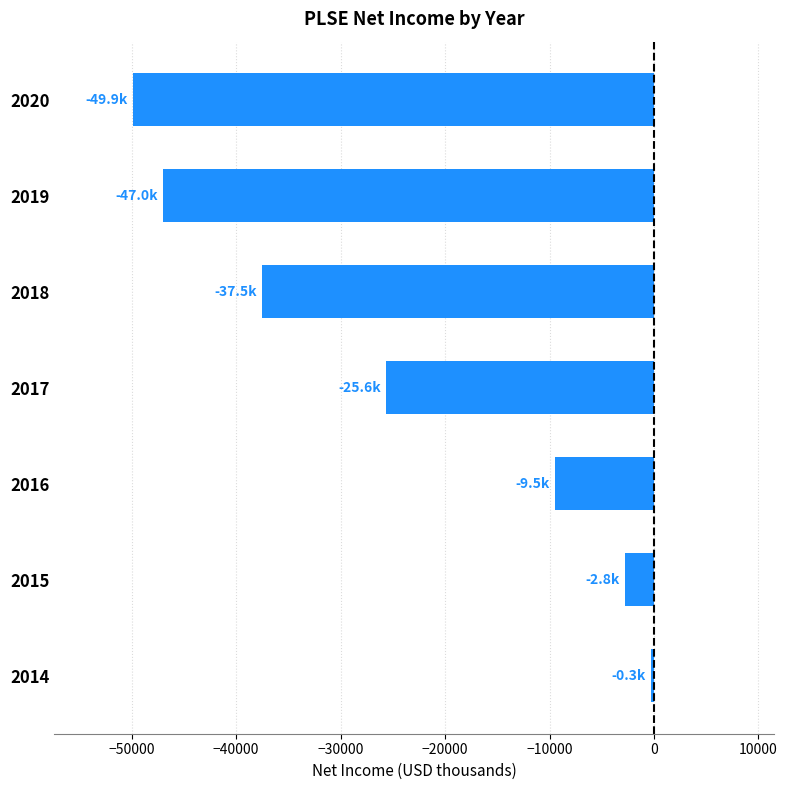

What is the maximum value shown in the chart?

-300